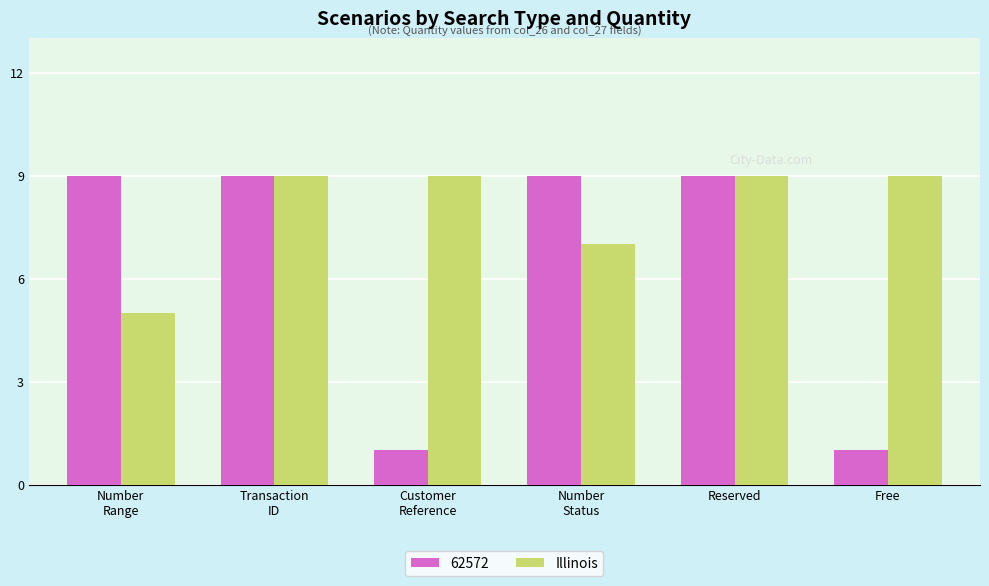

Are the bars grouped side by side (vs. stacked)?

Yes